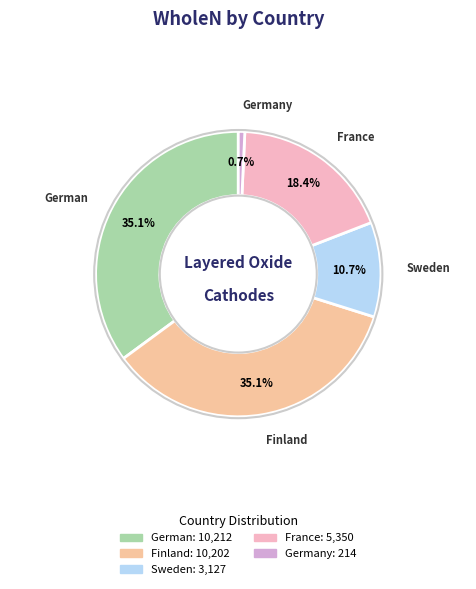

How many segments does this pie chart have?

5